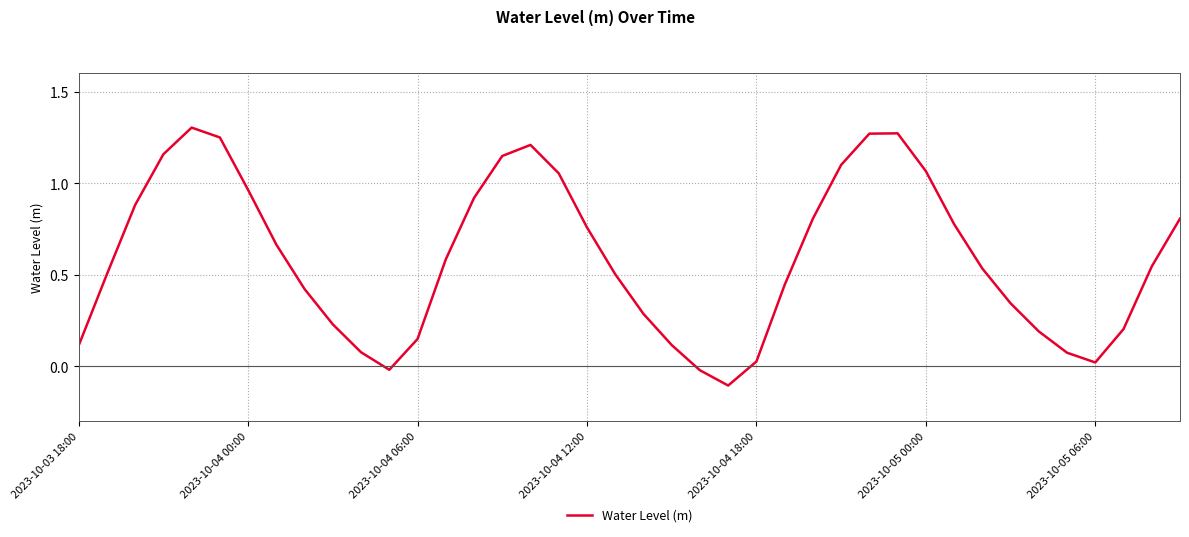

What is the difference between the maximum and minimum values?

1.4